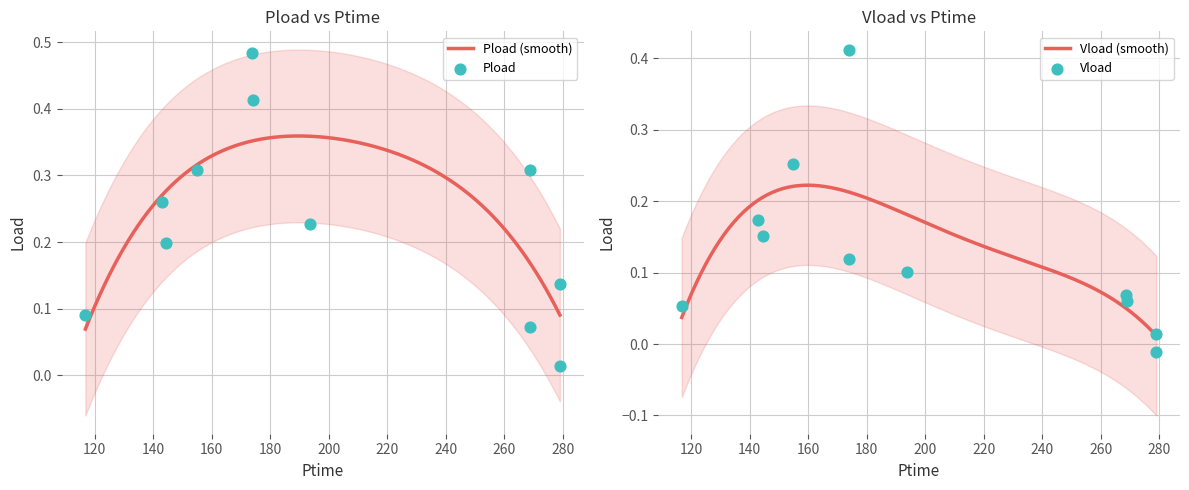

Which series reaches the maximum Y coordinate?

Pload